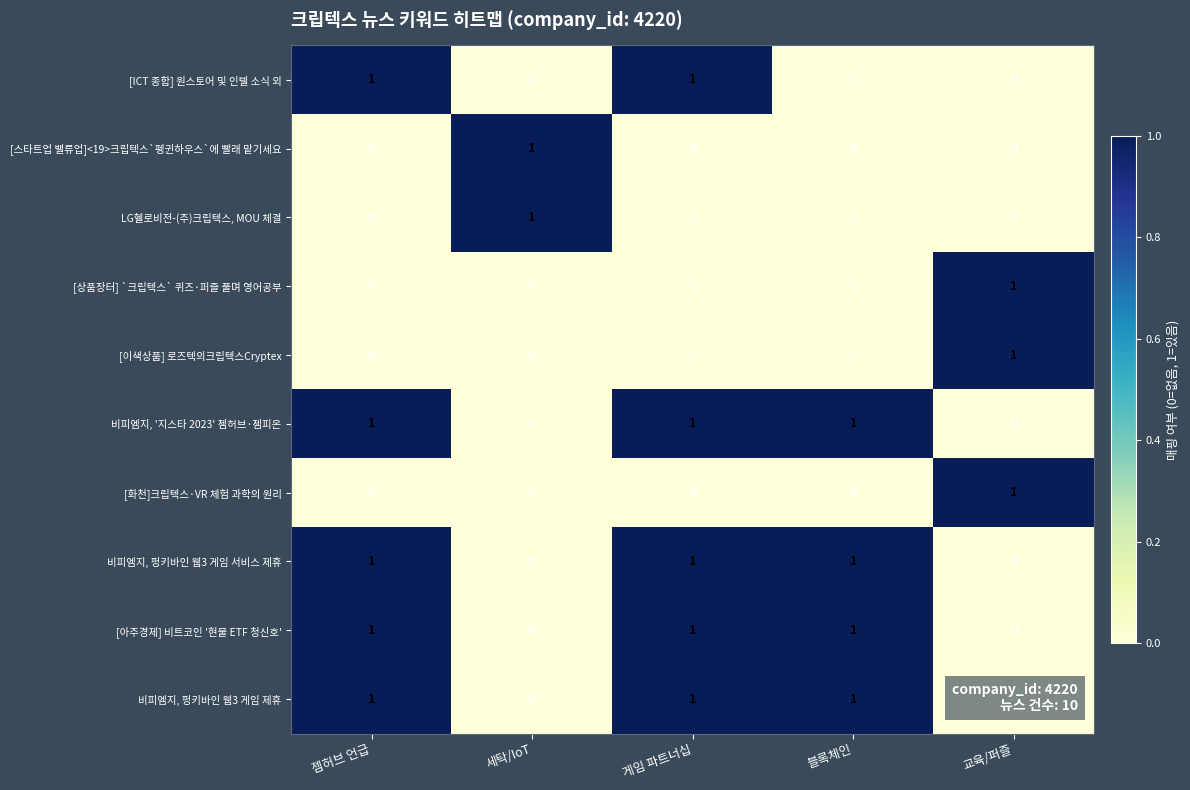

Count the [스타트업 밸류업]<19>크립텍스`펭귄하우스`에 빨래 맡기세요 values in the range 0 to 1.

5